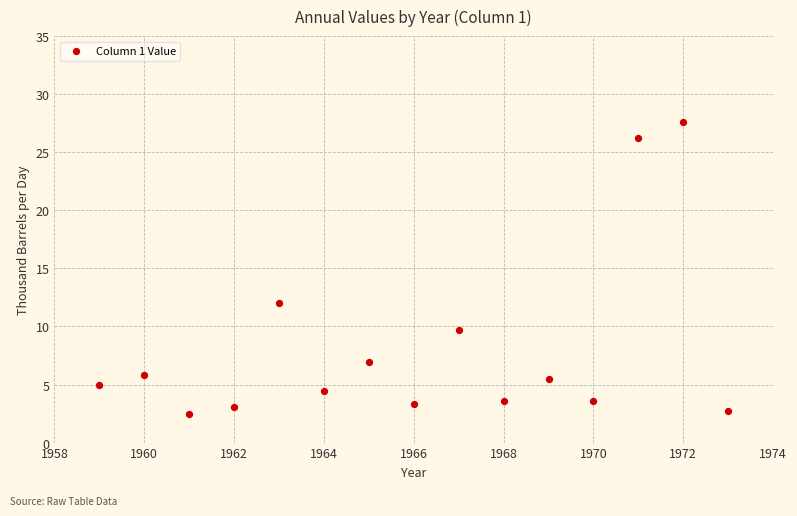

What Y value in the scatter plot is closest to 15?

12.0